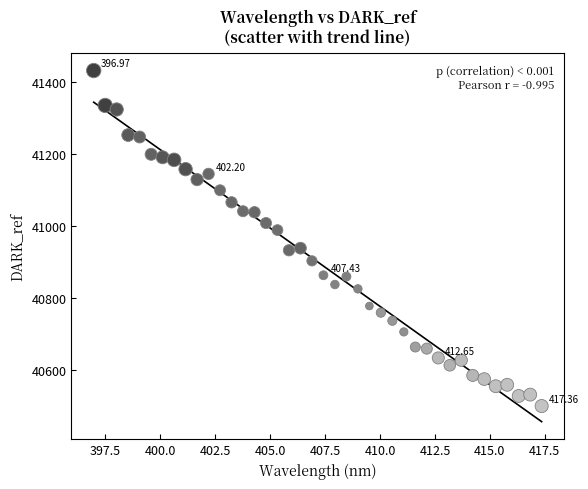

What is the range of X values (max minus min)?

20.4